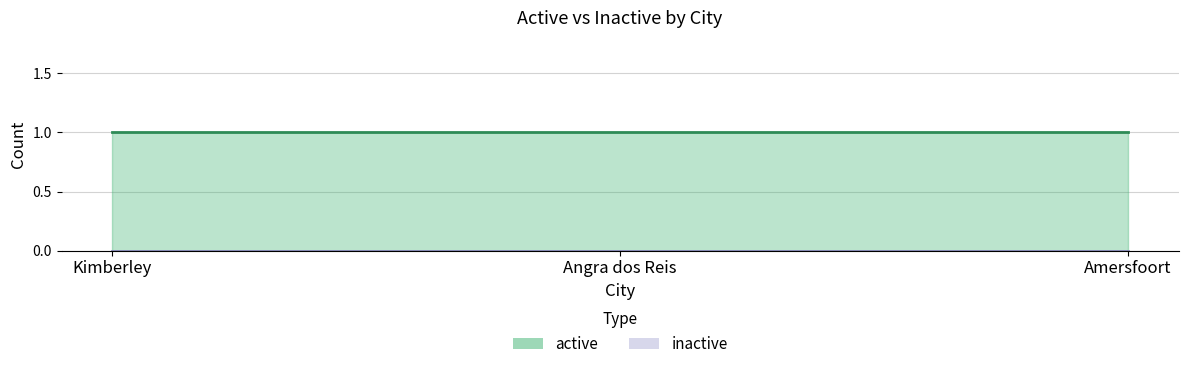

The active series shows 1 at Amersfoort. True or false?

True